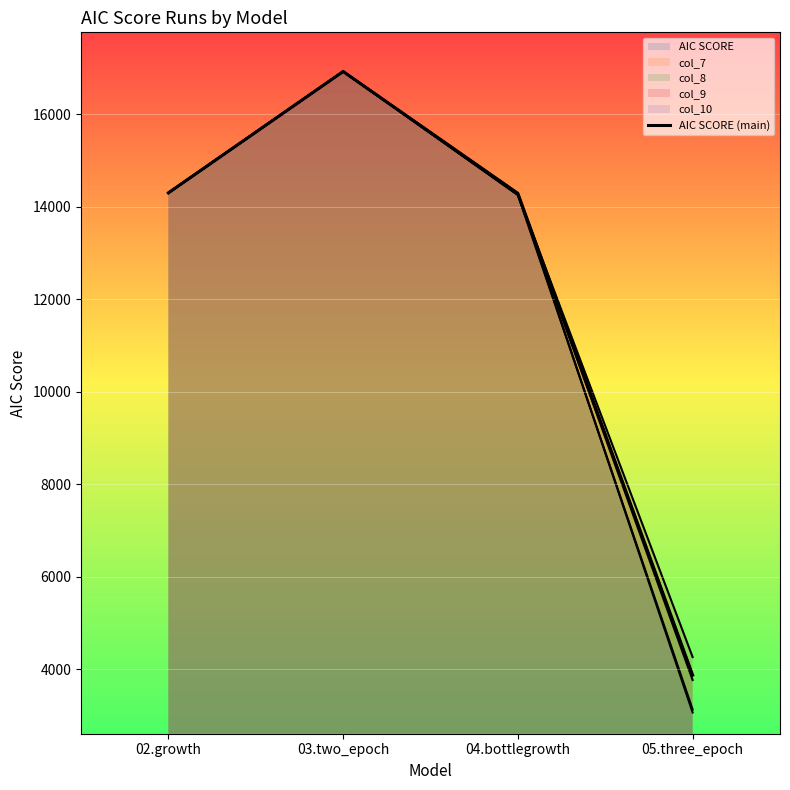

List the labels in order of value, smallest first.

05.three_epoch, 04.bottlegrowth, 02.growth, 03.two_epoch